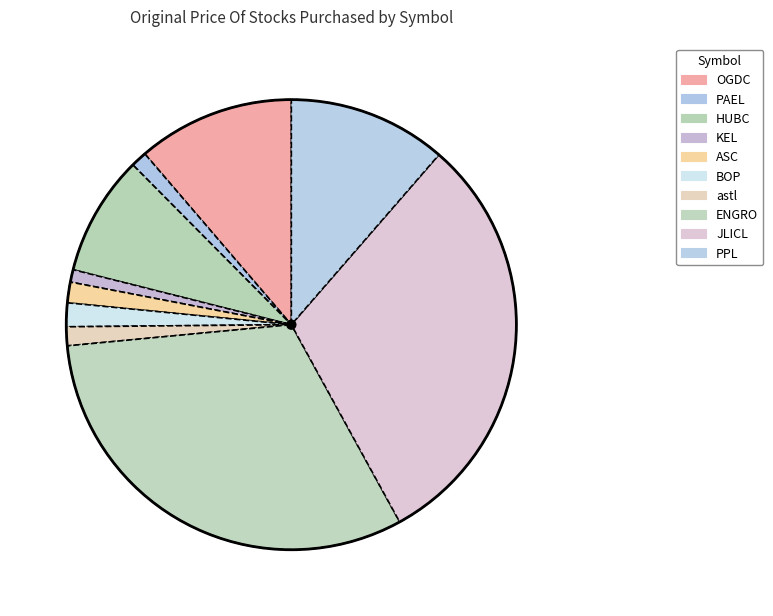

Which has a higher value, ENGRO or PPL?

ENGRO